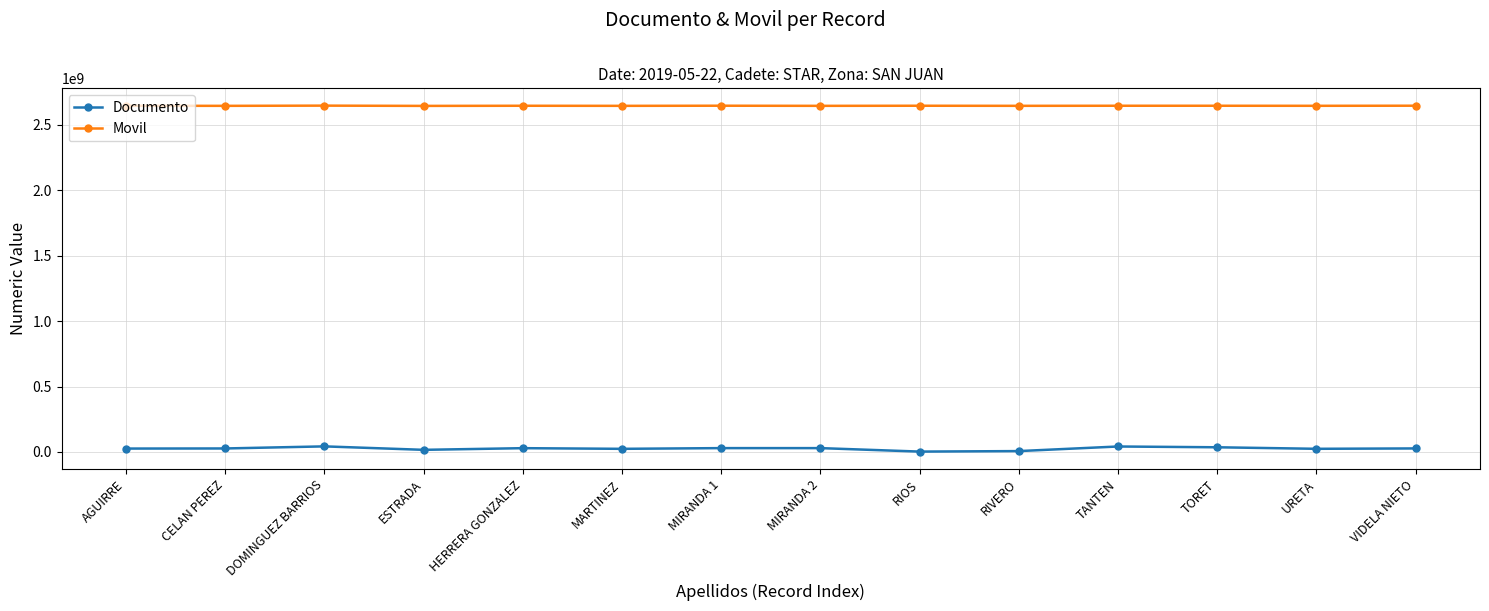

Is this an area chart (filled region under the line)?

No